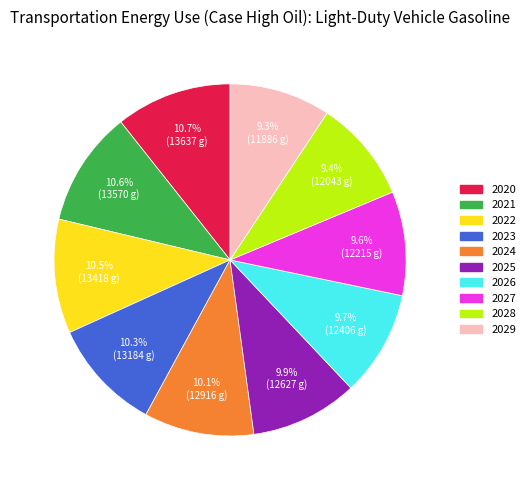

Count the number of slices in the pie.

10